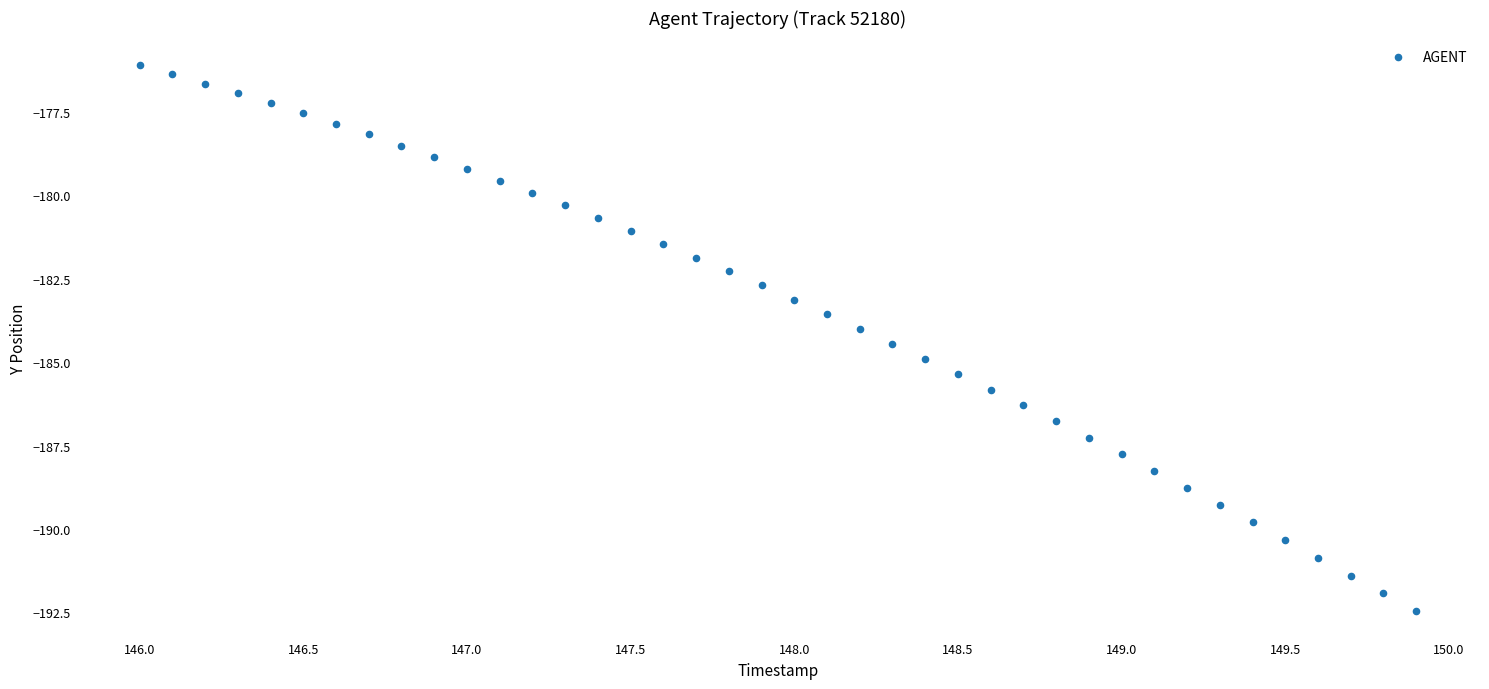

What is the range of Y values (max minus min)?

16.4